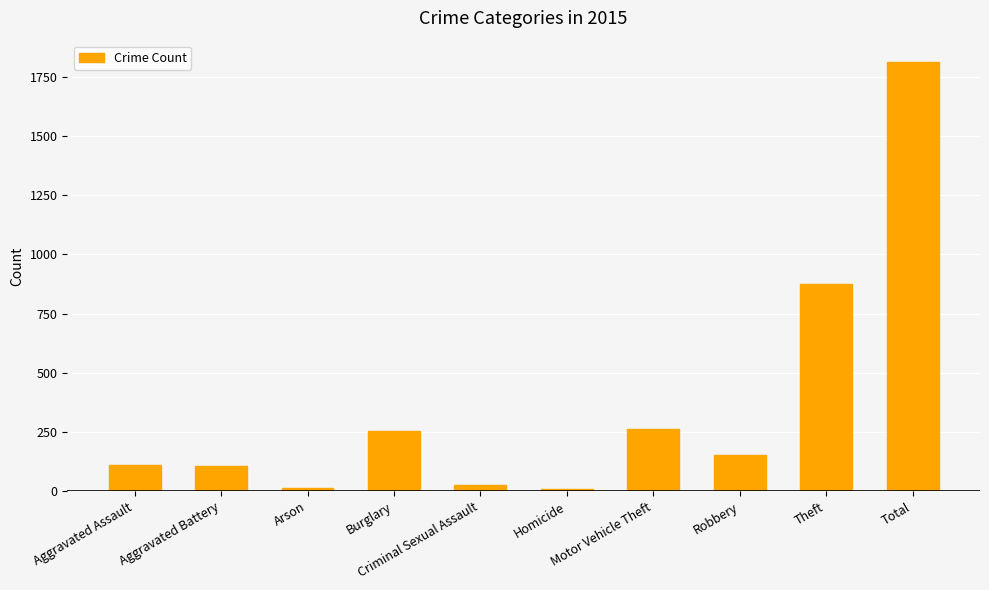

What is the value of the 4th bar from the left?

254